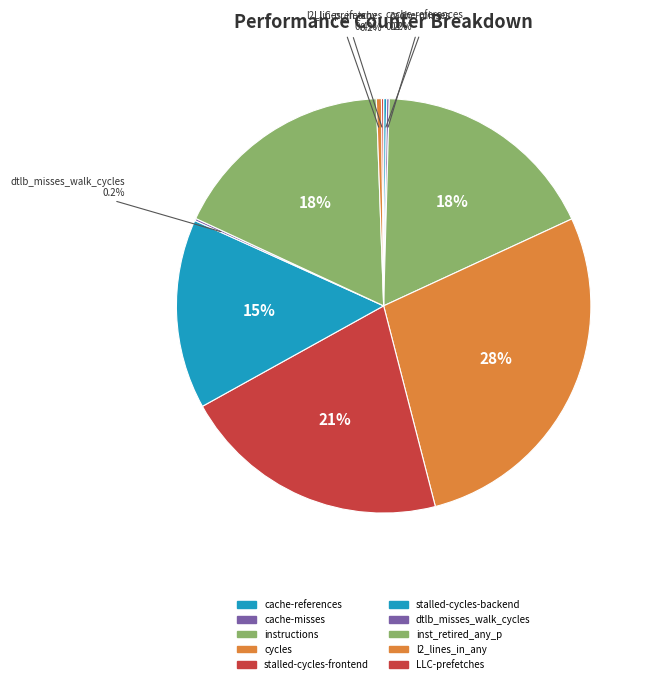

How many slices are in this pie chart?

10